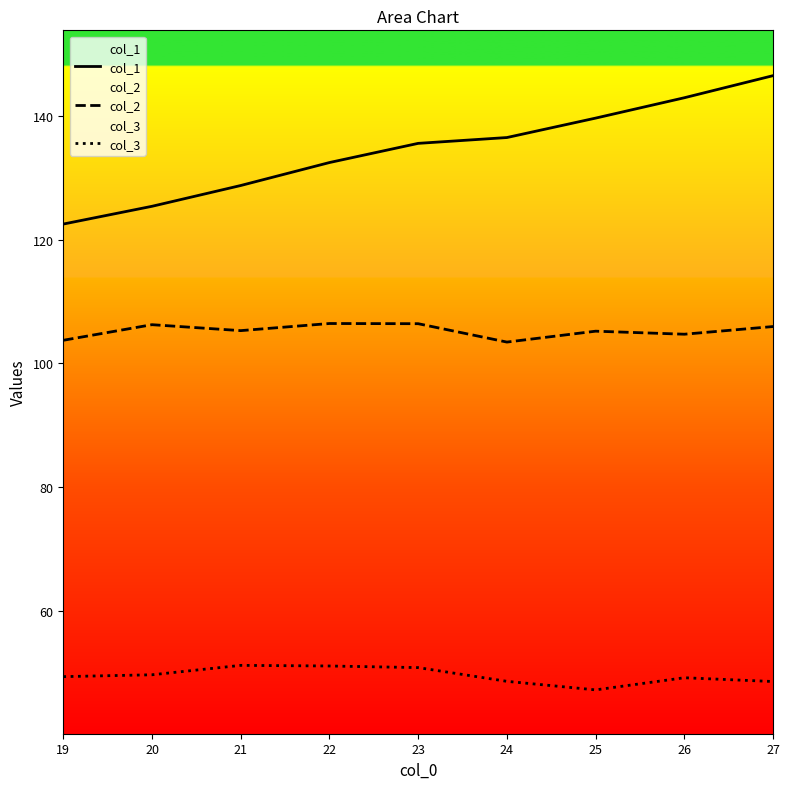

What is the difference between the second highest and second lowest values in the col_1 series?

17.5